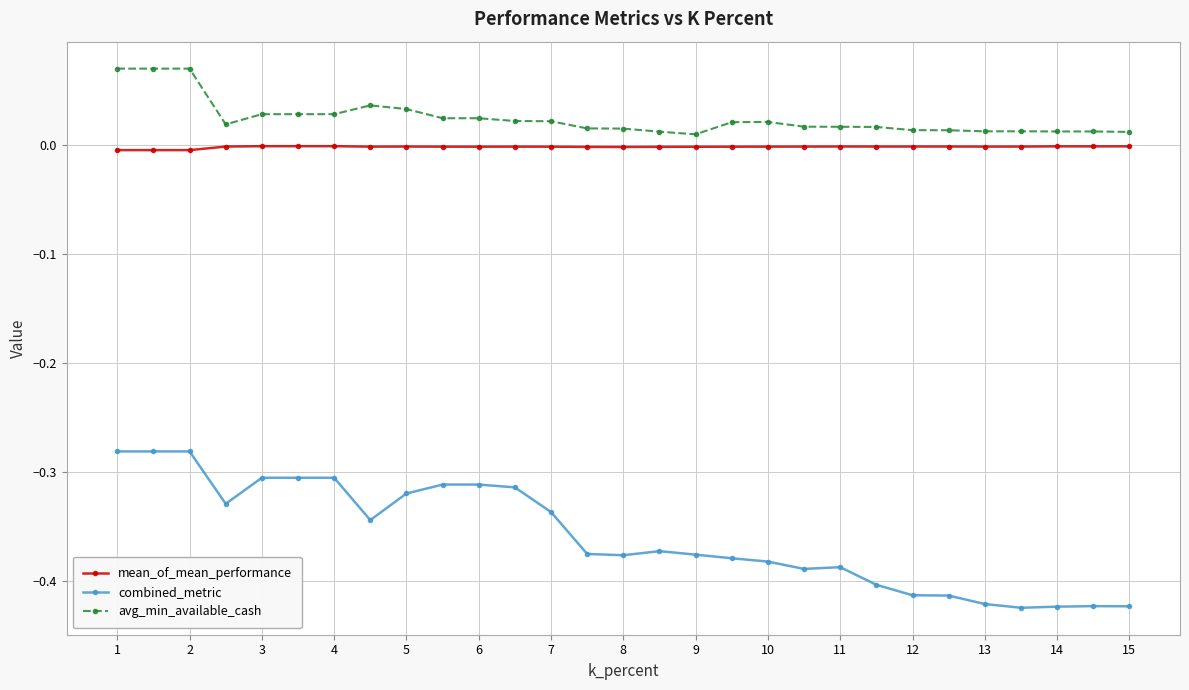

How many lines are shown in the chart?

3